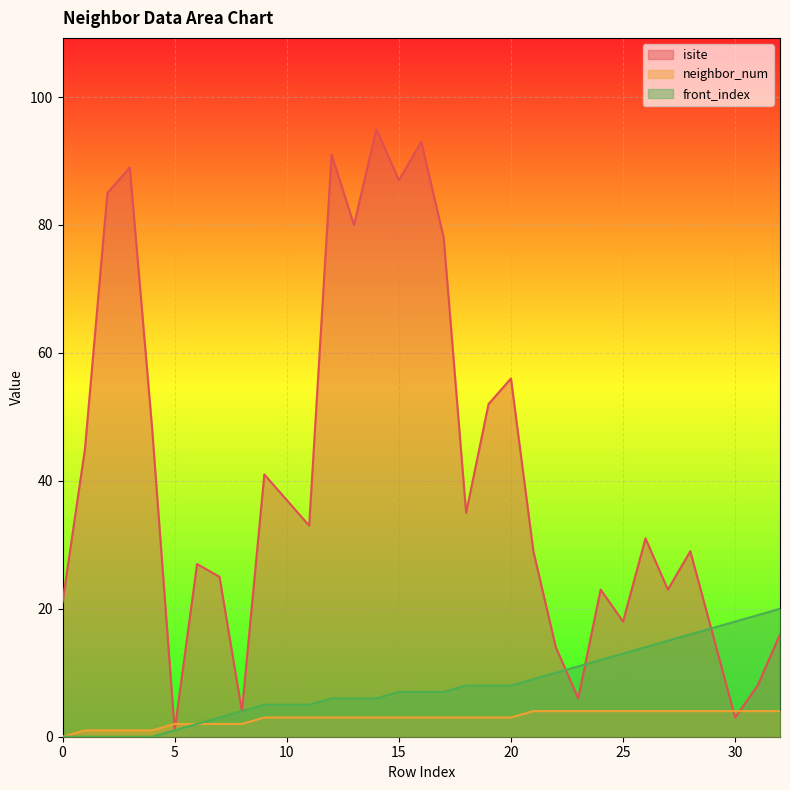

Between 27 and 22, which is larger?

27